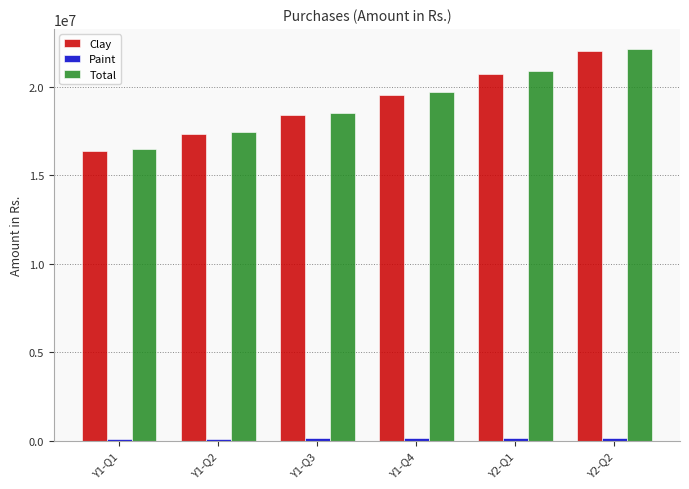

What is the greatest value displayed?

22167668.8